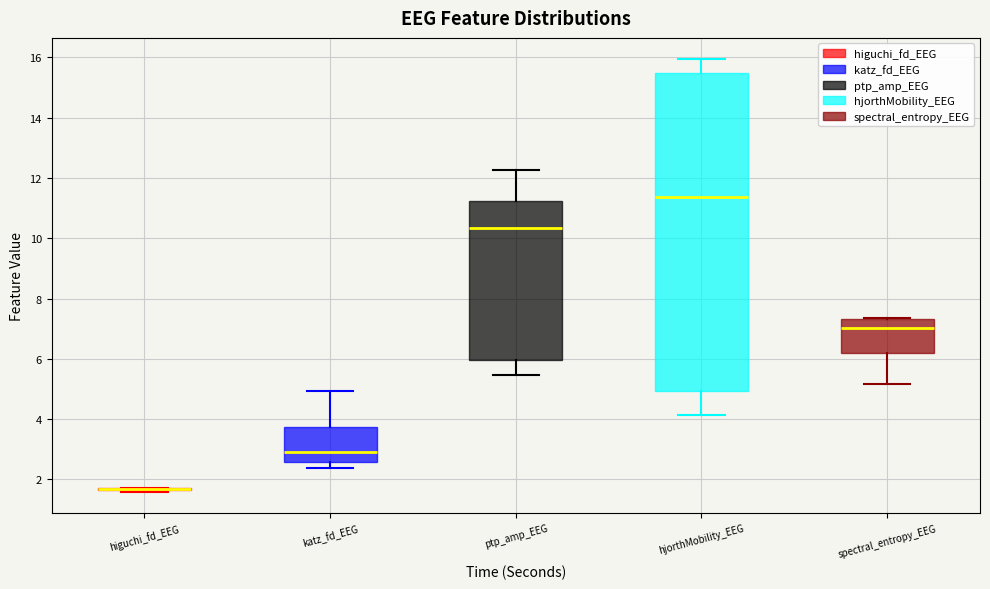

Which box is the tallest, from its lower edge to its upper edge?

hjorthMobility_EEG